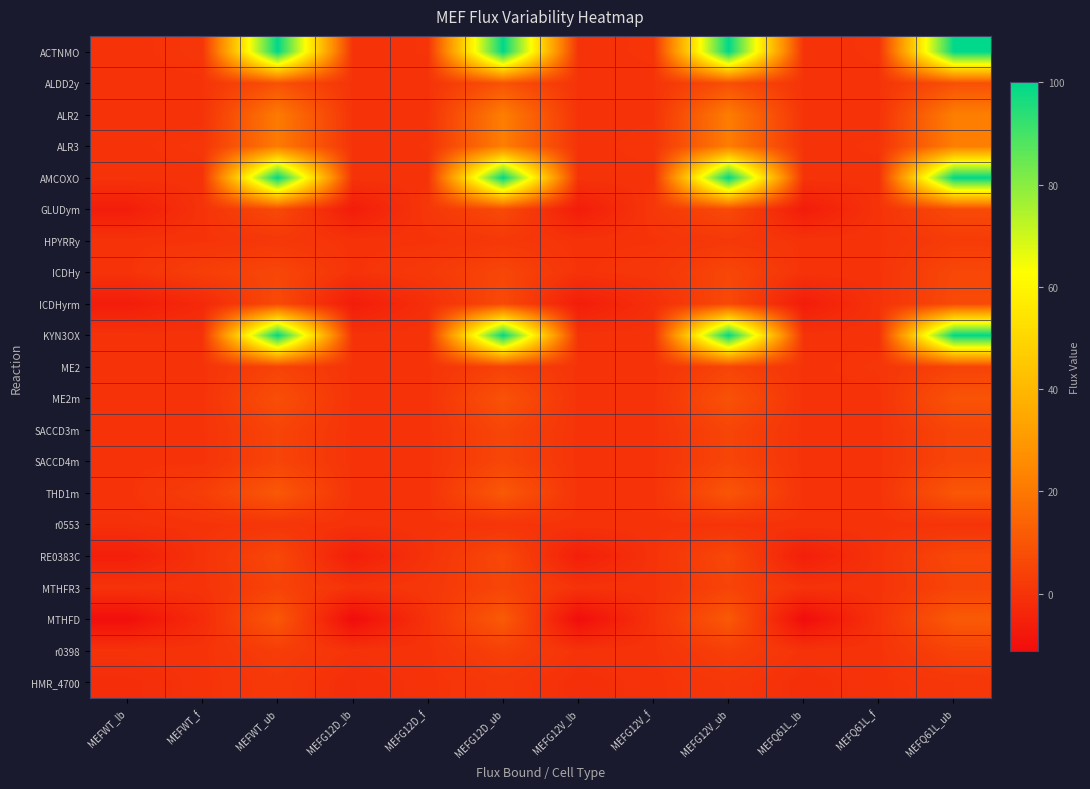

List the series in order of their peak value, highest first.

ACTNMO, AMCOXO, KYN3OX, ALR2, ALR3, MTHFD, THD1m, ME2m, ALDD2y, GLUDym, ICDHyrm, RE0383C, ICDHy, SACCD3m, SACCD4m, MTHFR3, ME2, r0398, HPYRRy, HMR_4700, r0553